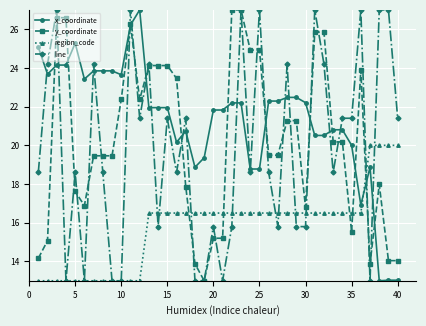

True or false: y_coordinate has more than 1 interior local peaks.

True